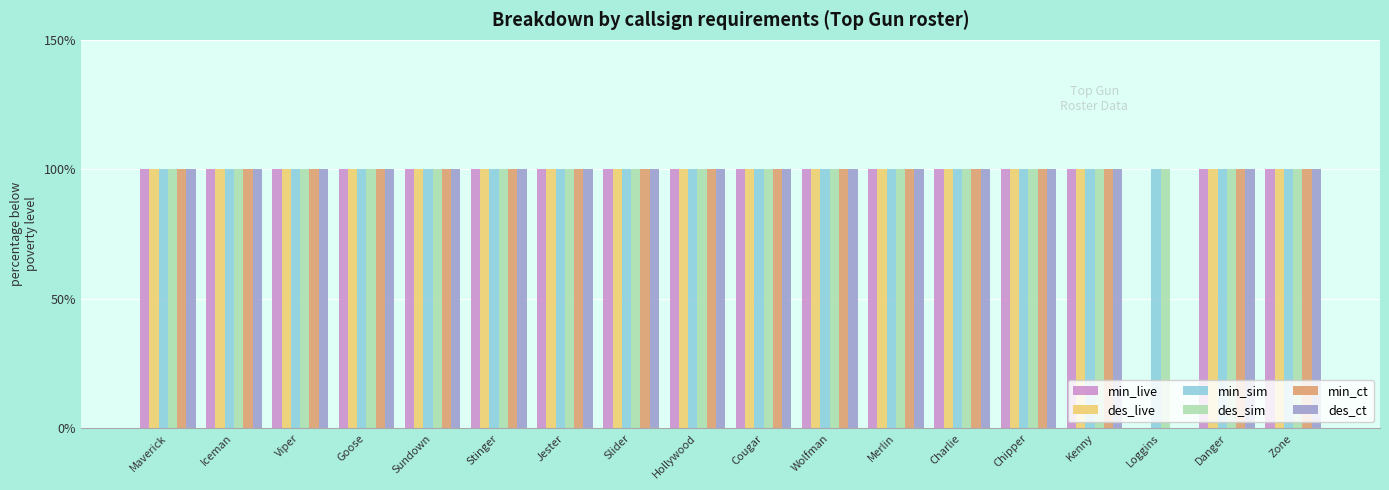

What is the highest value of the des_ct series?

100